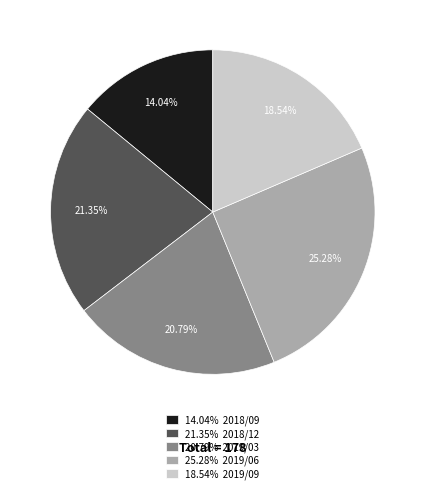

Does any single category account for the majority?

No